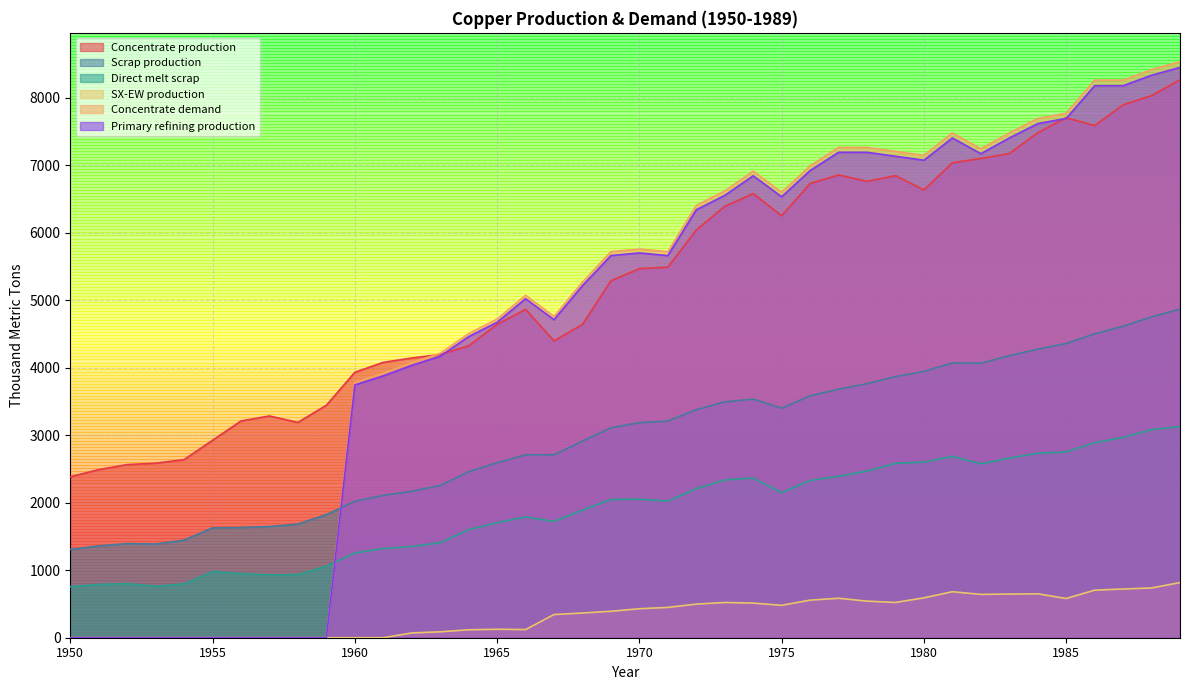

Which category has the highest value in the Direct melt scrap series?

1989